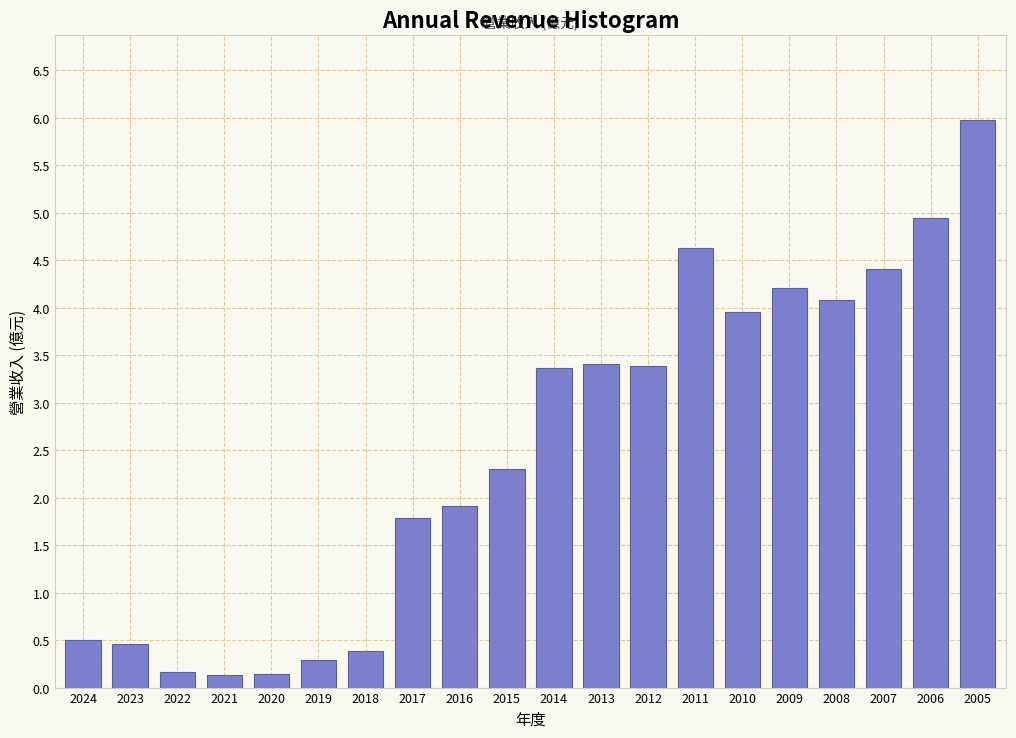

What is the value of the 7th bar from the left?

0.4